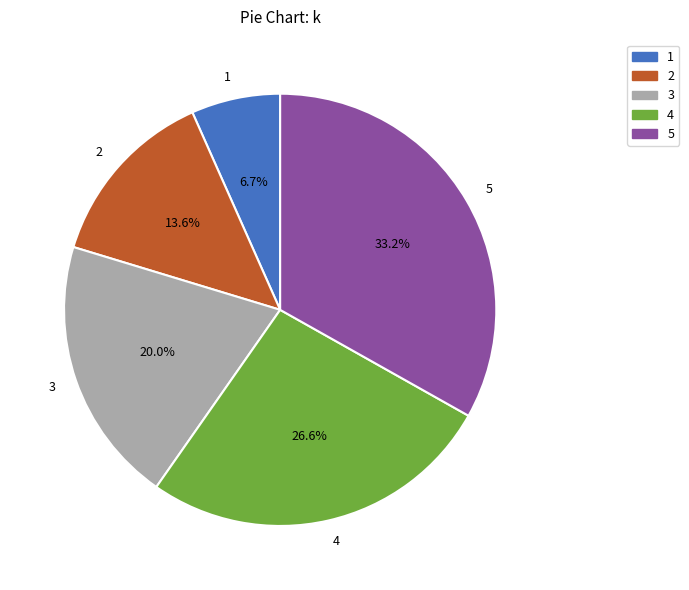

Do 5 and 3 together represent more than half of the pie?

Yes